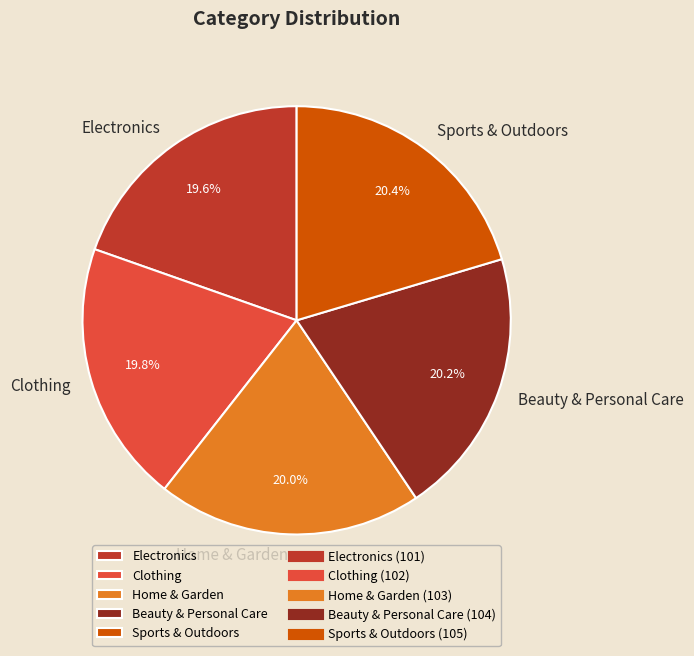

True or false: Home & Garden accounts for 20% of the total.

True